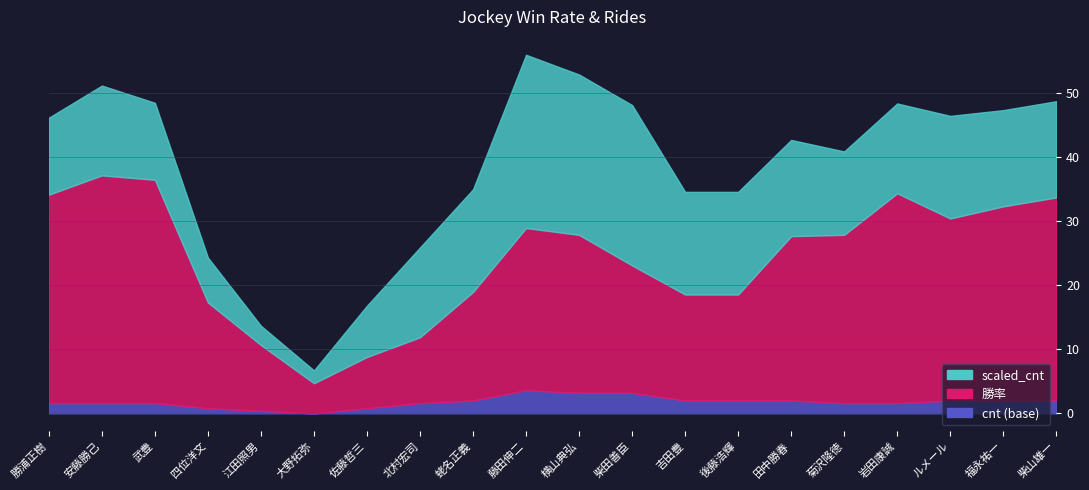

Count the number of categories in the chart.

20